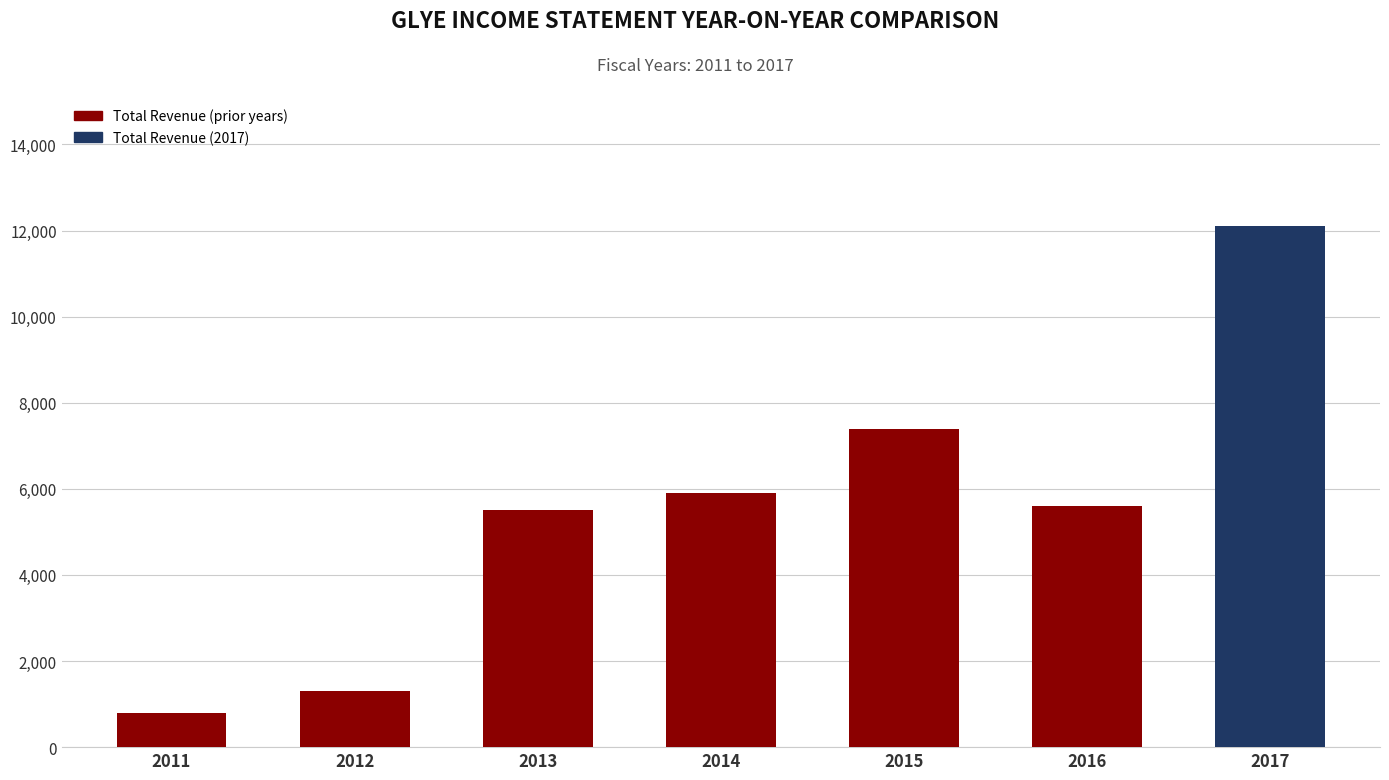

At which category does the chart reach its minimum across all series?

2011